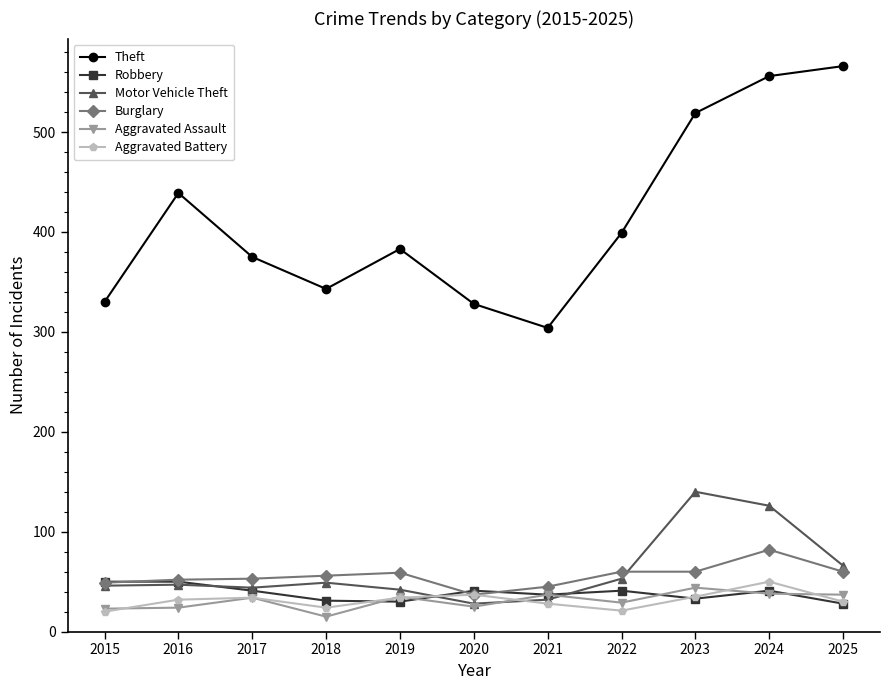

How many distinct data groups are displayed?

6